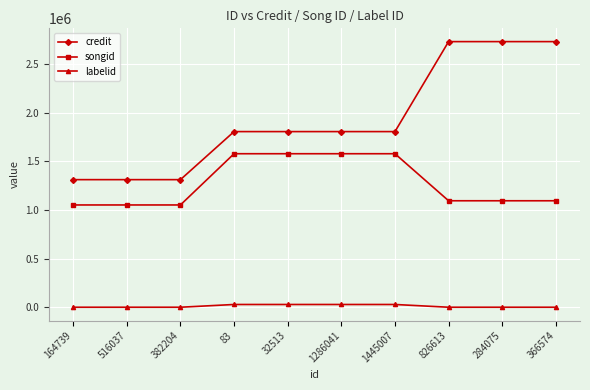

What is the minimum value shown in the chart?

198